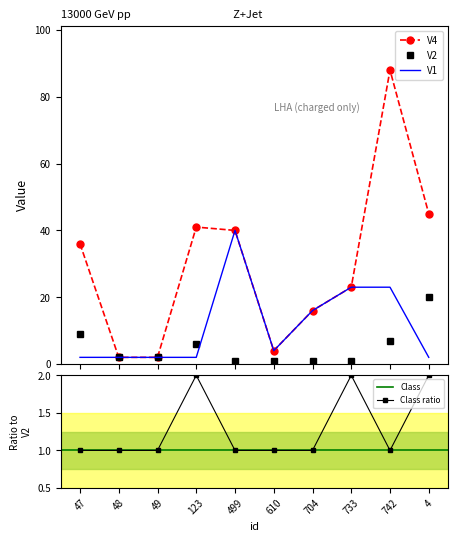

At how many categories does at least one series exceed 38?

4